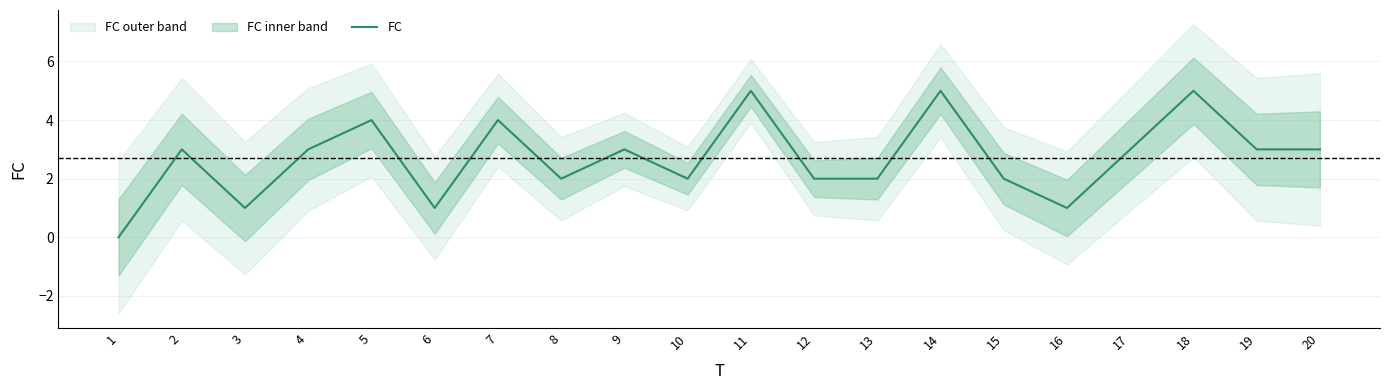

What is the average value?

3